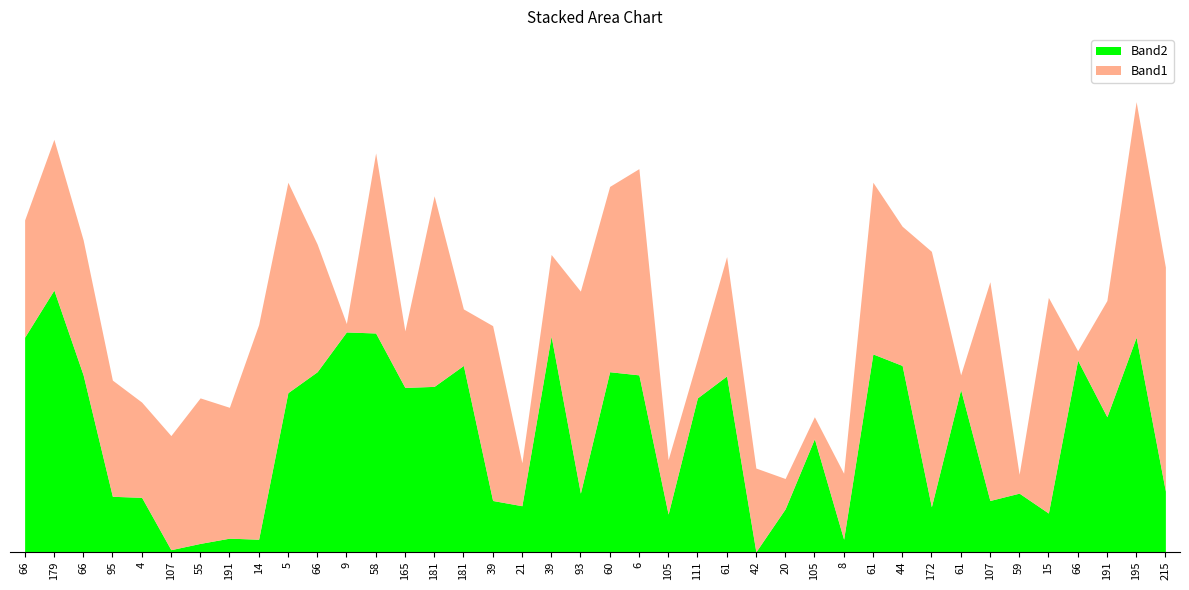

True or false: Band2 has more than 1 points higher than both neighbors.

True